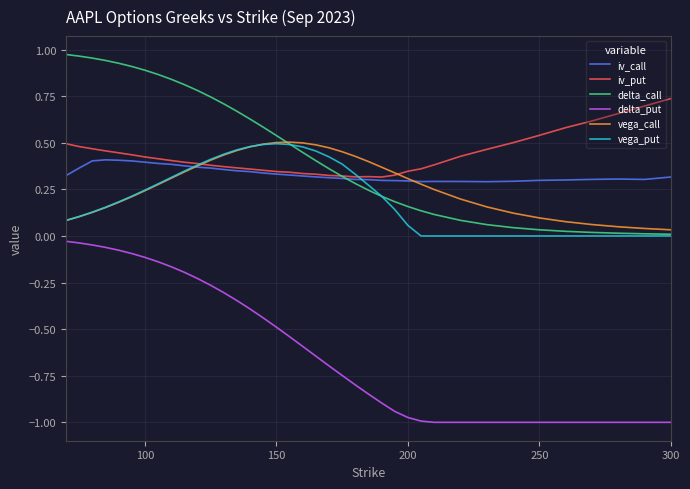

True or false: iv_call and delta_put intersect in this chart.

False